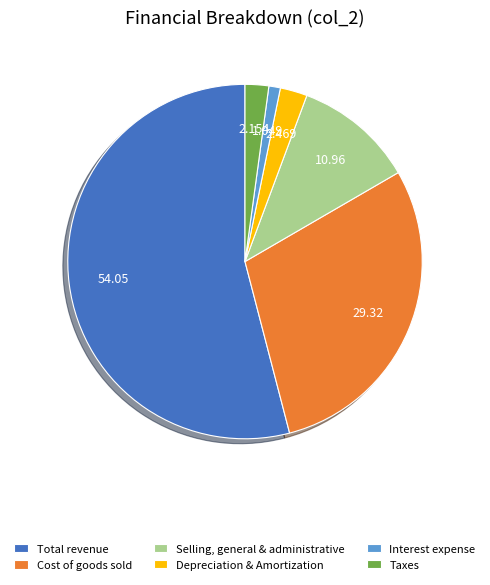

Which slice is the smallest?

Interest expense